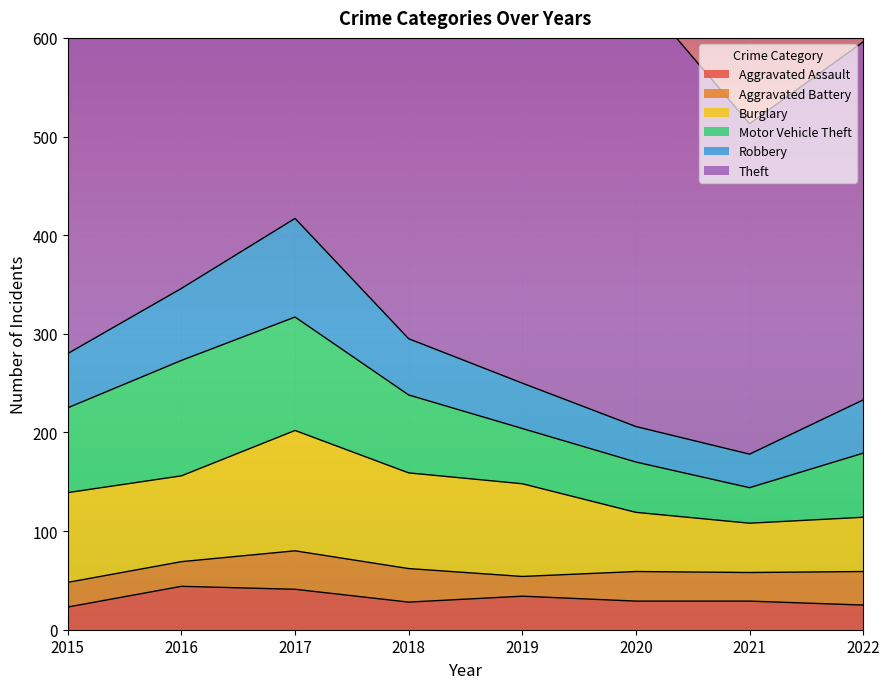

Reading left to right, extract all data points from this chart.

Aggravated Assault: 23	44	41	28	34	29	29	25
Aggravated Battery: 25	25	39	34	20	30	29	34
Burglary: 91	87	122	97	94	60	50	55
Motor Vehicle Theft: 86	117	115	79	56	51	36	65
Robbery: 55	73	100	57	46	36	34	54
Theft: 470	477	517	518	515	442	335	363